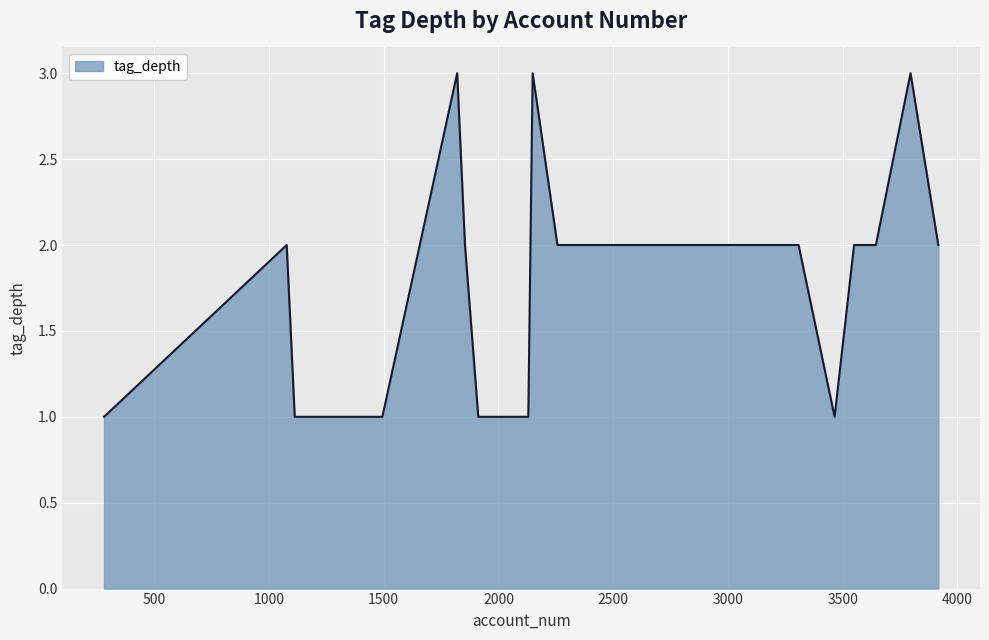

Is this an area chart (filled region under the line)?

Yes